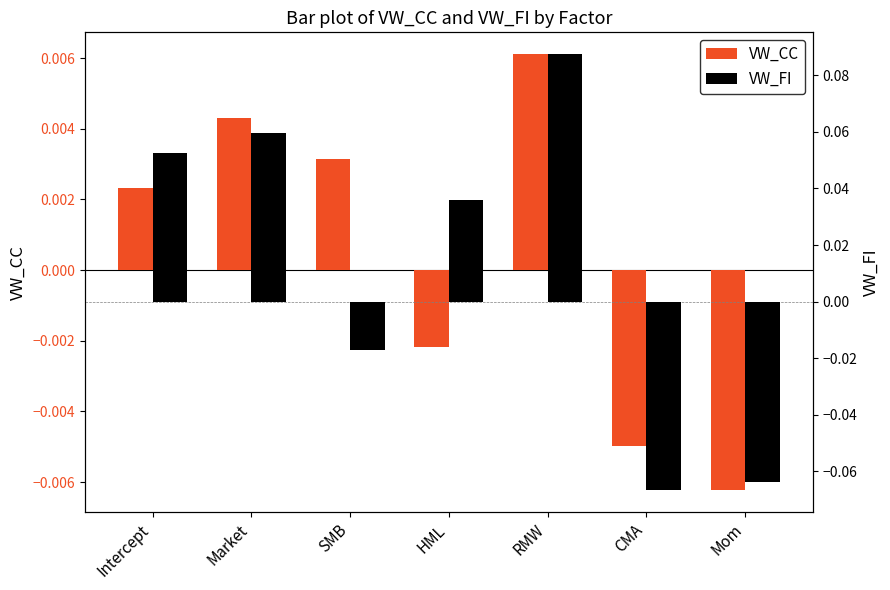

What is the value of the VW_FI bar at the 7th from the left?

-0.1